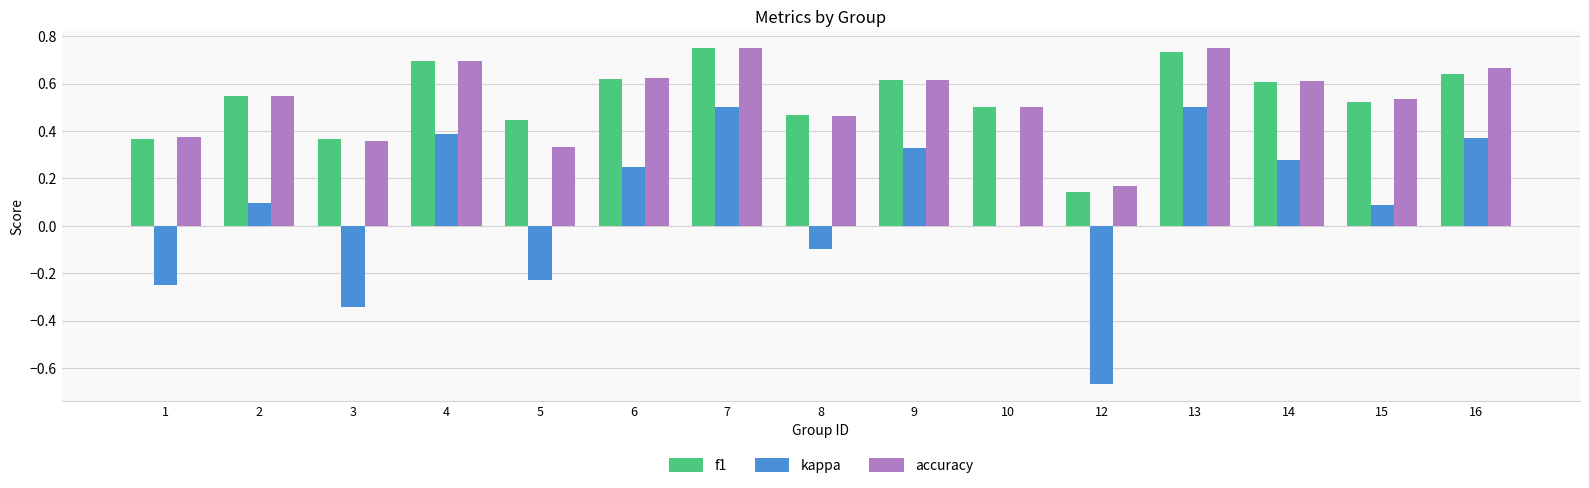

The value of accuracy at 13 is 0.2. True or false?

False